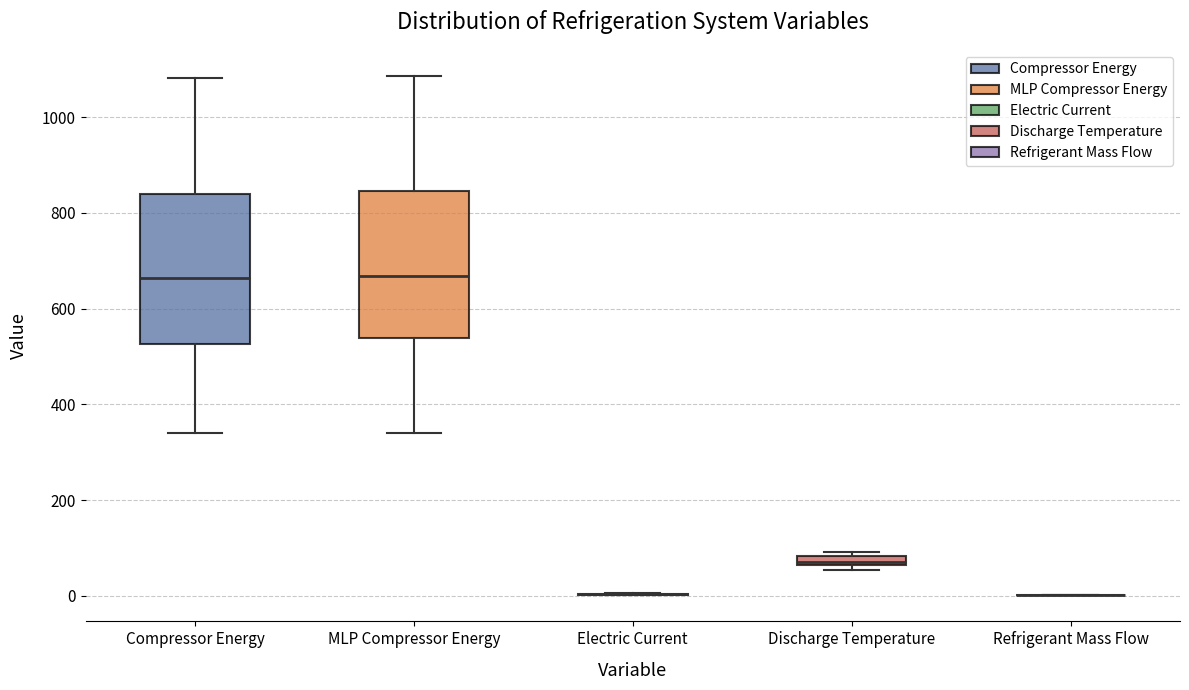

Where is the lower edge of the box for Discharge Temperature on the y-axis? The values are not printed on the chart, so give them approximately, as read against the axis.

60